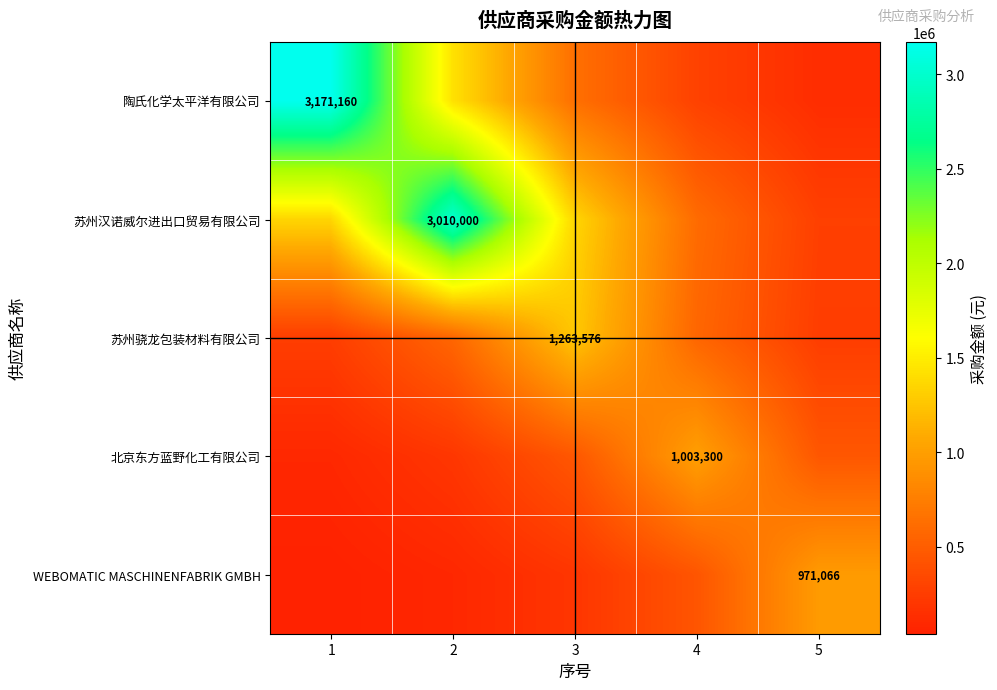

True or false: 陶氏化学太平洋有限公司 has a value of 4442462.3 at 1.

False